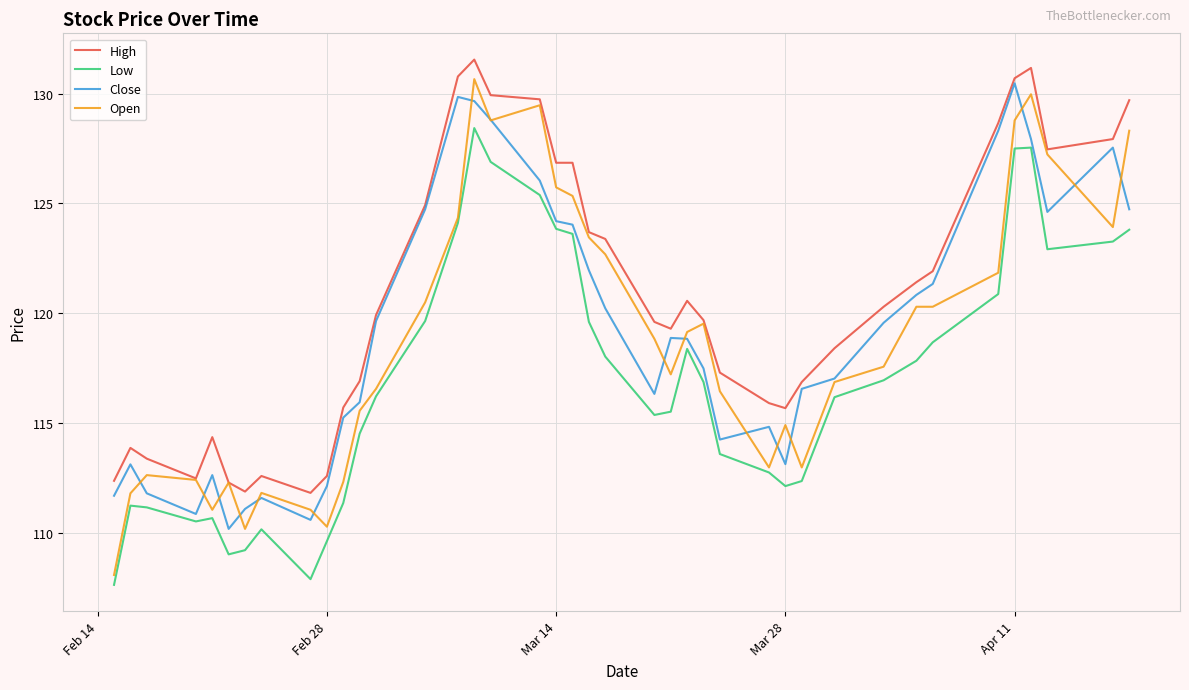

Which series has the largest range (max minus min)?

Open